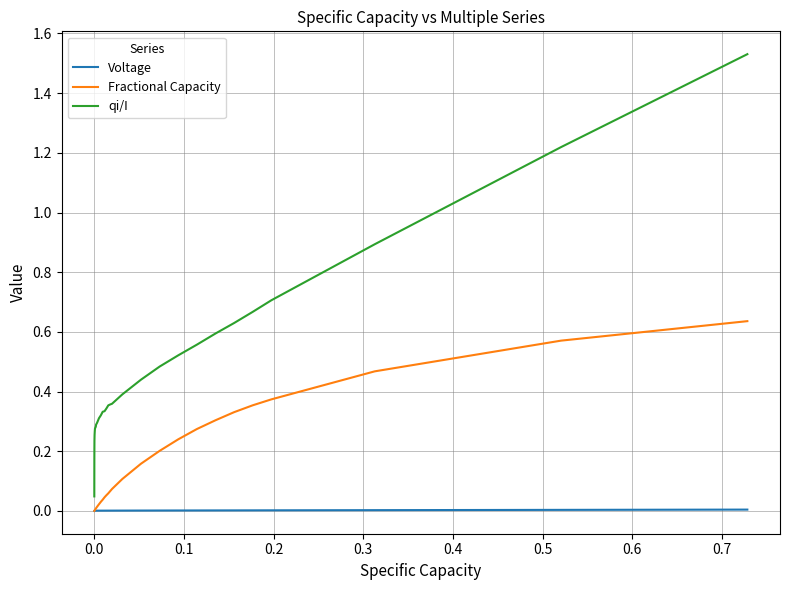

Which series has the largest total across all categories?

qi/I